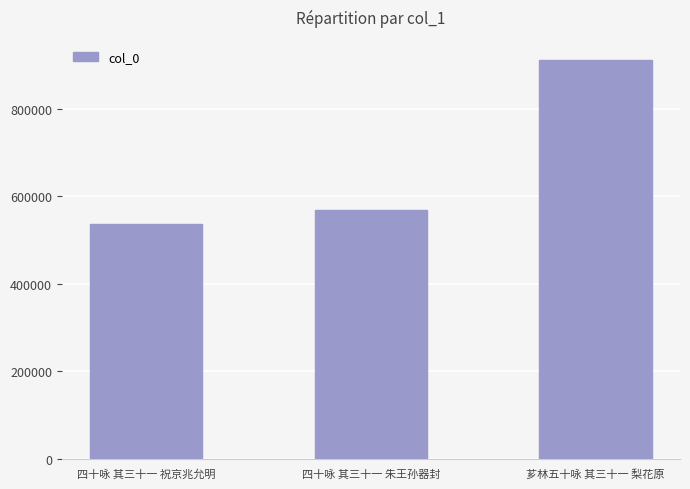

Reading right to left, extract all data points from this chart.

912446	568745	536786